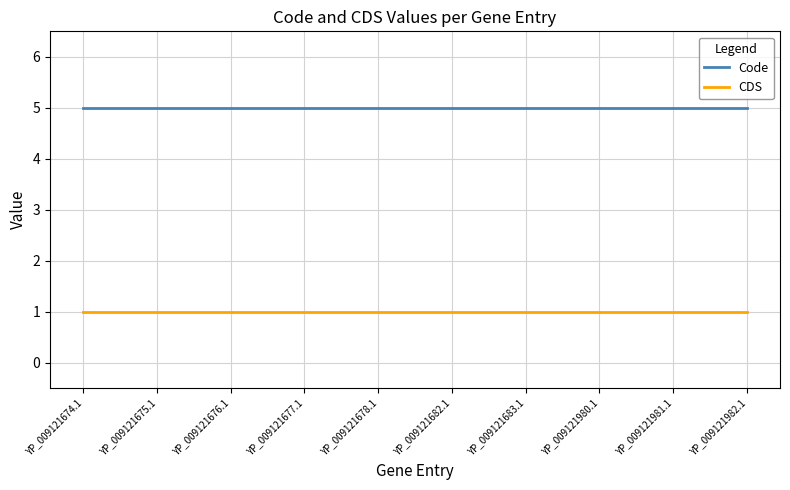

At how many categories does at least one series exceed 1?

10